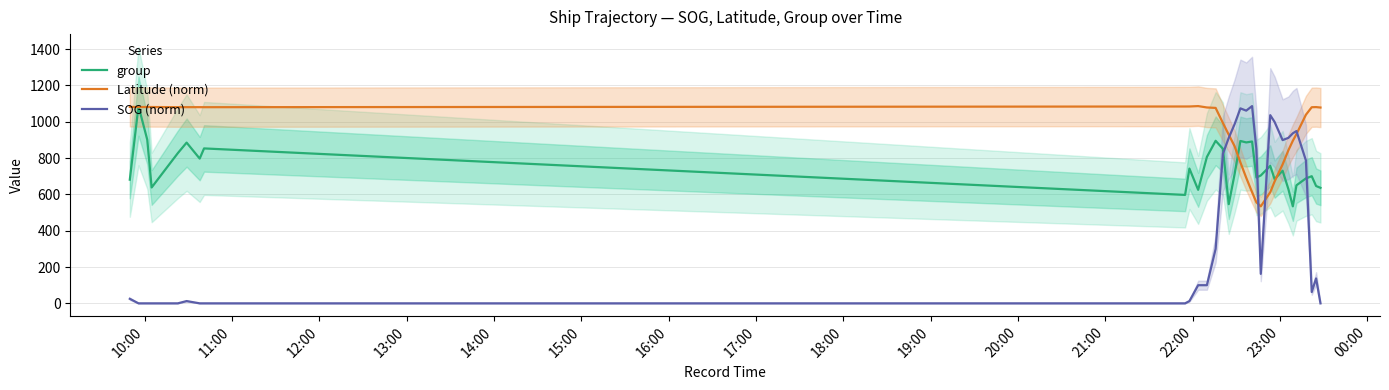

How many intersections are there between Latitude (norm) and group?

4